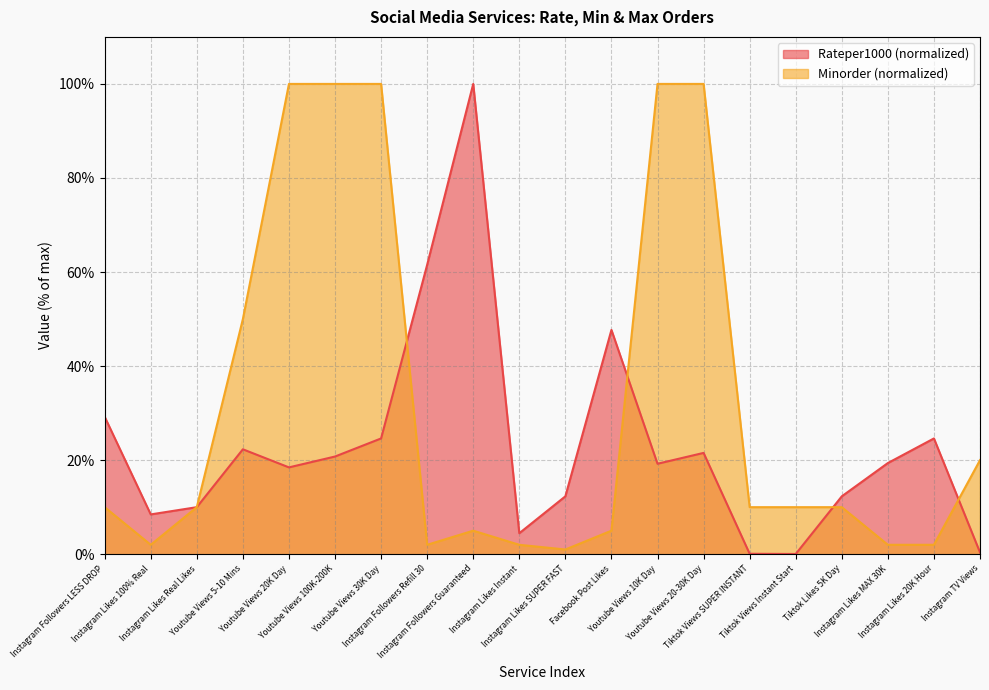

How many lines are shown in the chart?

2